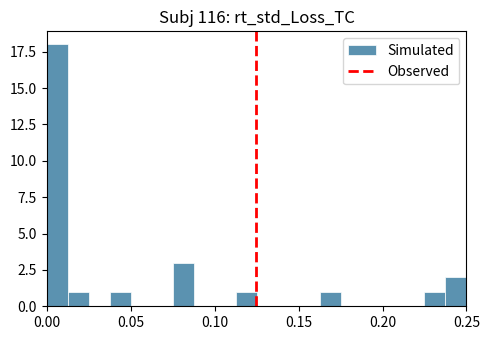

Around what value on the x-axis is the tallest bar? Give the approximate position of its centre, as read against the axis.

0.005